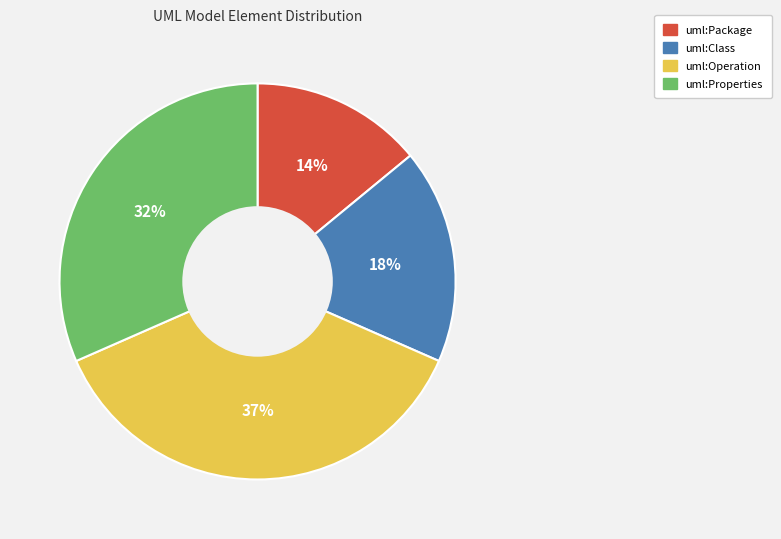

How many slices are in this pie chart?

4